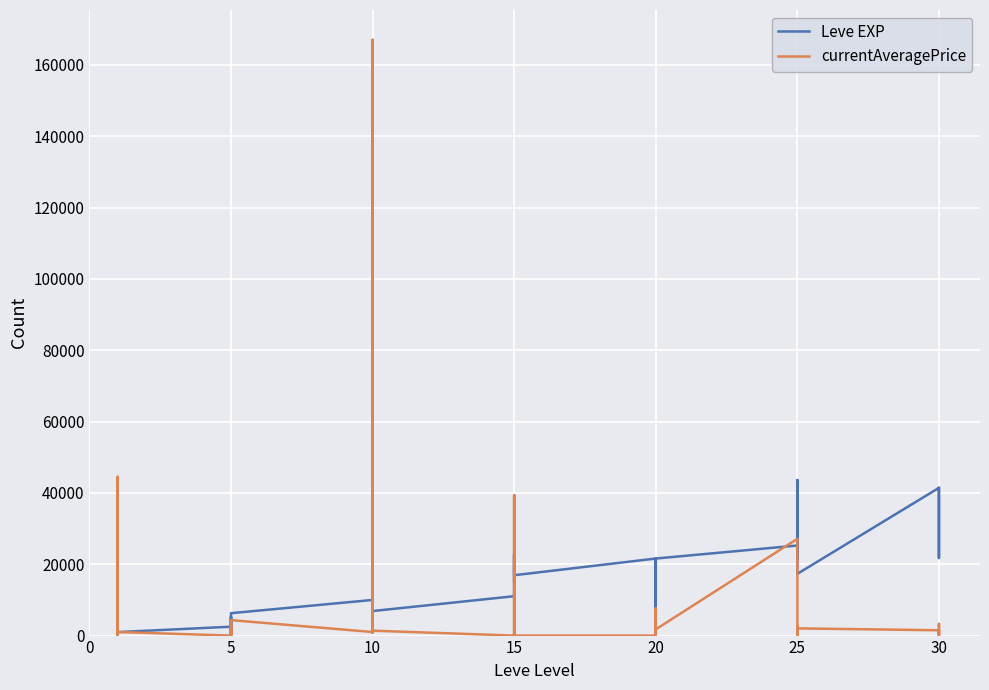

Count the number of categories in the chart.

40